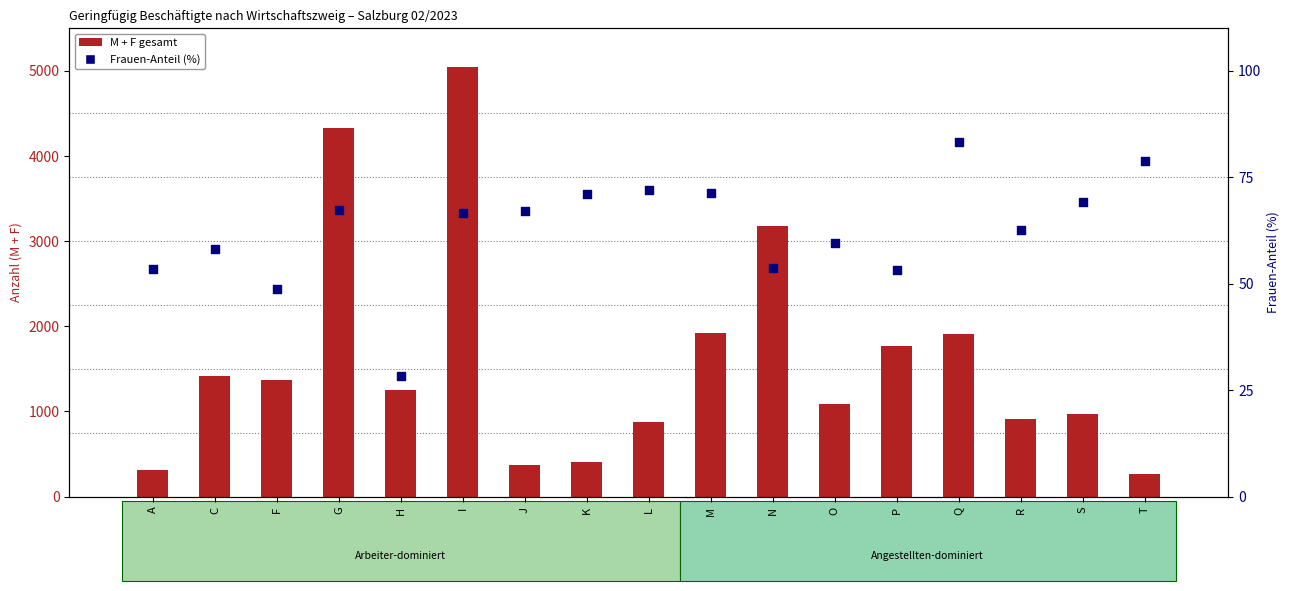

Which series has the largest total across all categories?

M + F Gesamt